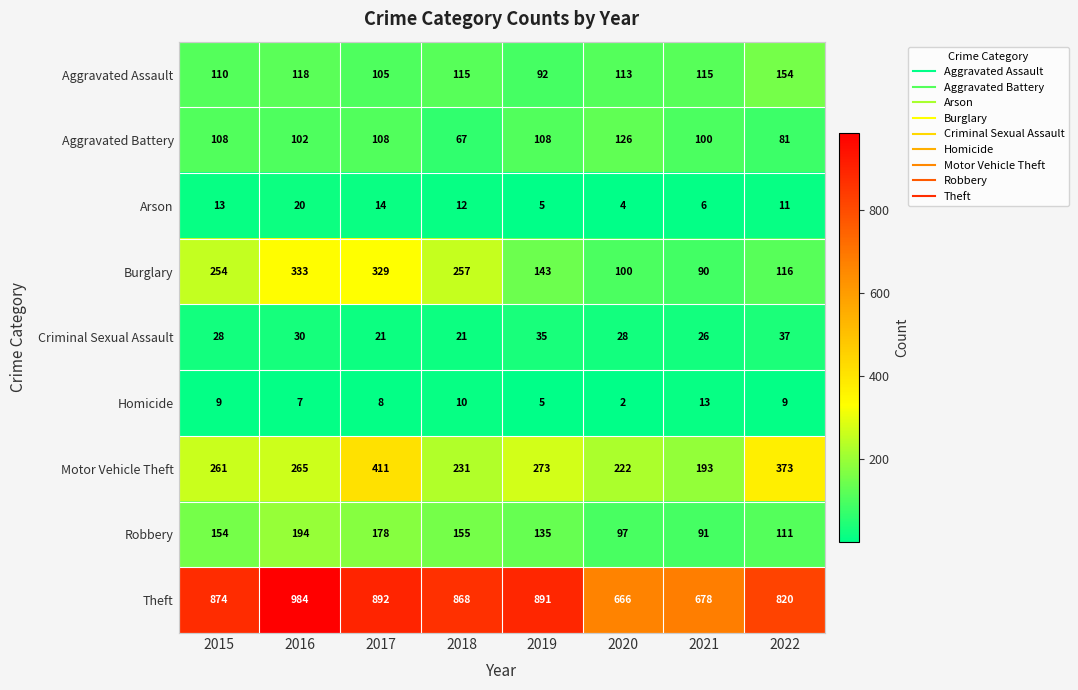

Between 2017 and 2018, which series saw the biggest shift?

Motor Vehicle Theft